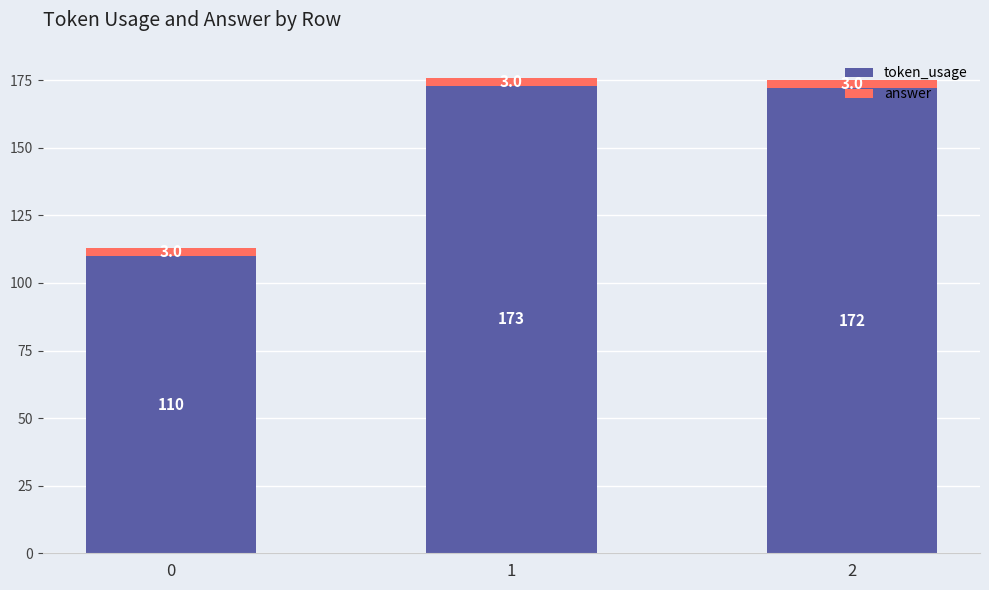

What is the total value across all series at 2?

175